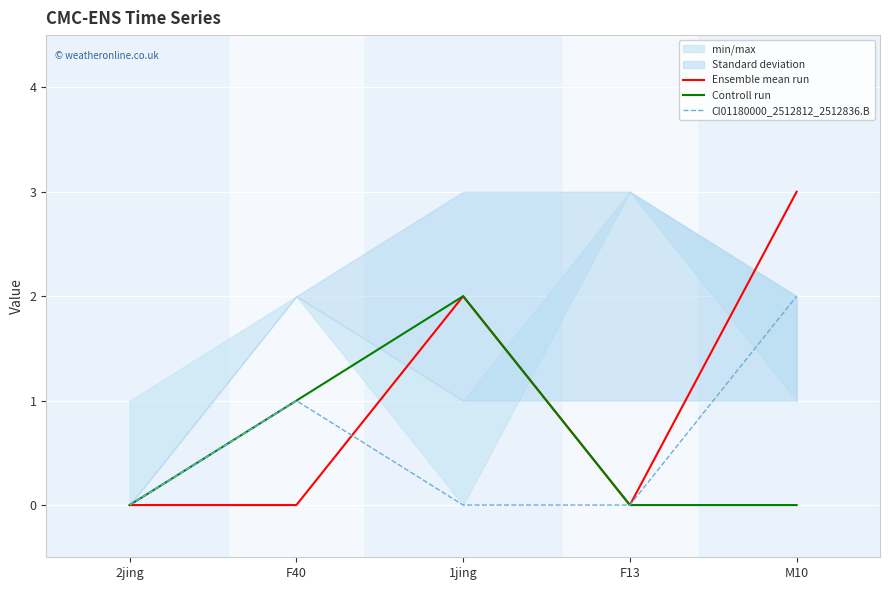

The value of Ensemble mean run at M10 is 3. True or false?

True